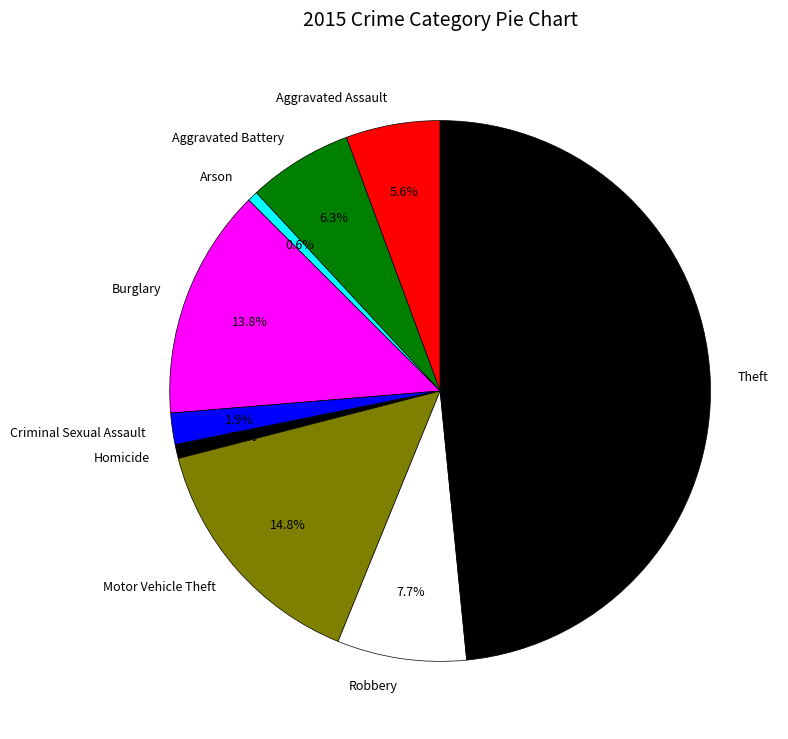

What percentage is the Motor Vehicle Theft slice, to the nearest percent?

15%